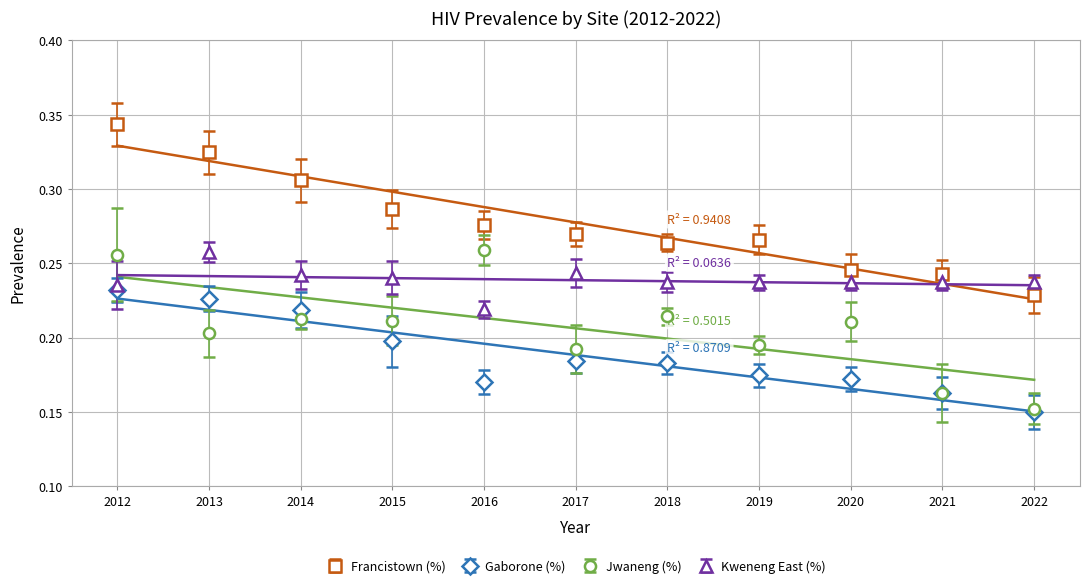

Is this an area chart (filled region under the line)?

No